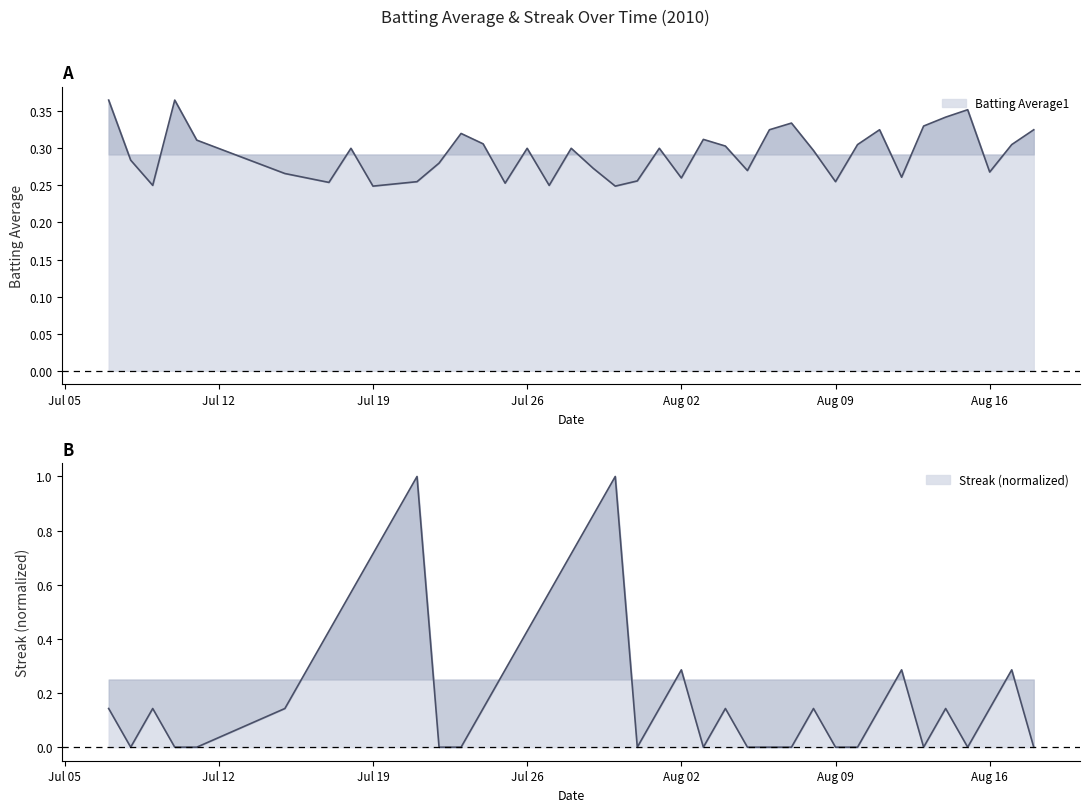

Which series has the largest total across all categories?

Batting Average1